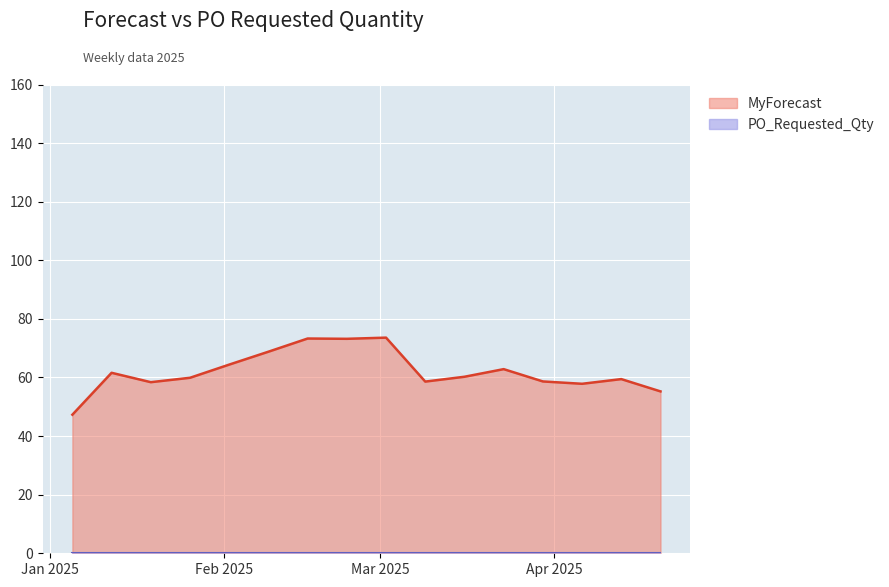

What is the change in value from 2025-01-12 to 2025-03-16?

-1.4